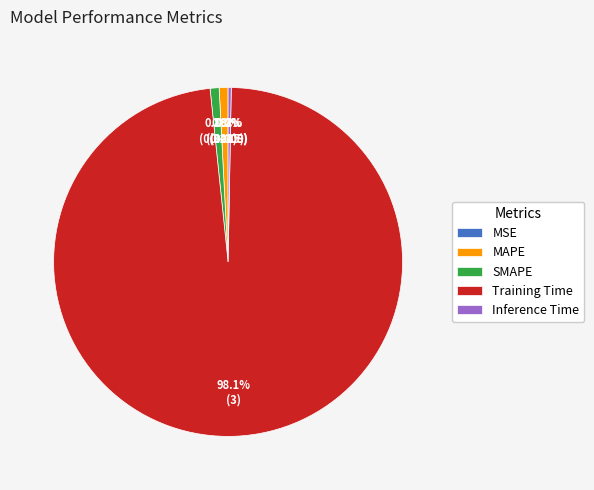

To the nearest percent, what percentage of the pie is SMAPE?

1%